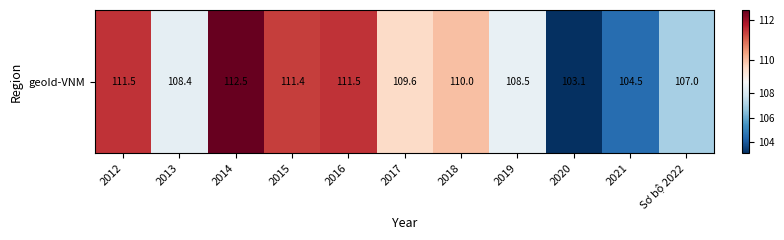

What value does the data have at 2015?

111.4